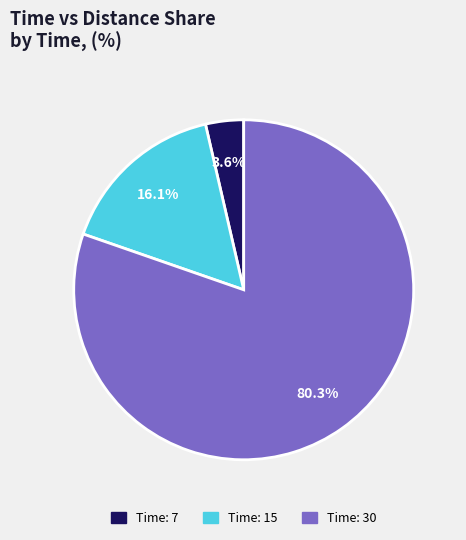

Is there any slice that represents more than half of the pie?

Yes